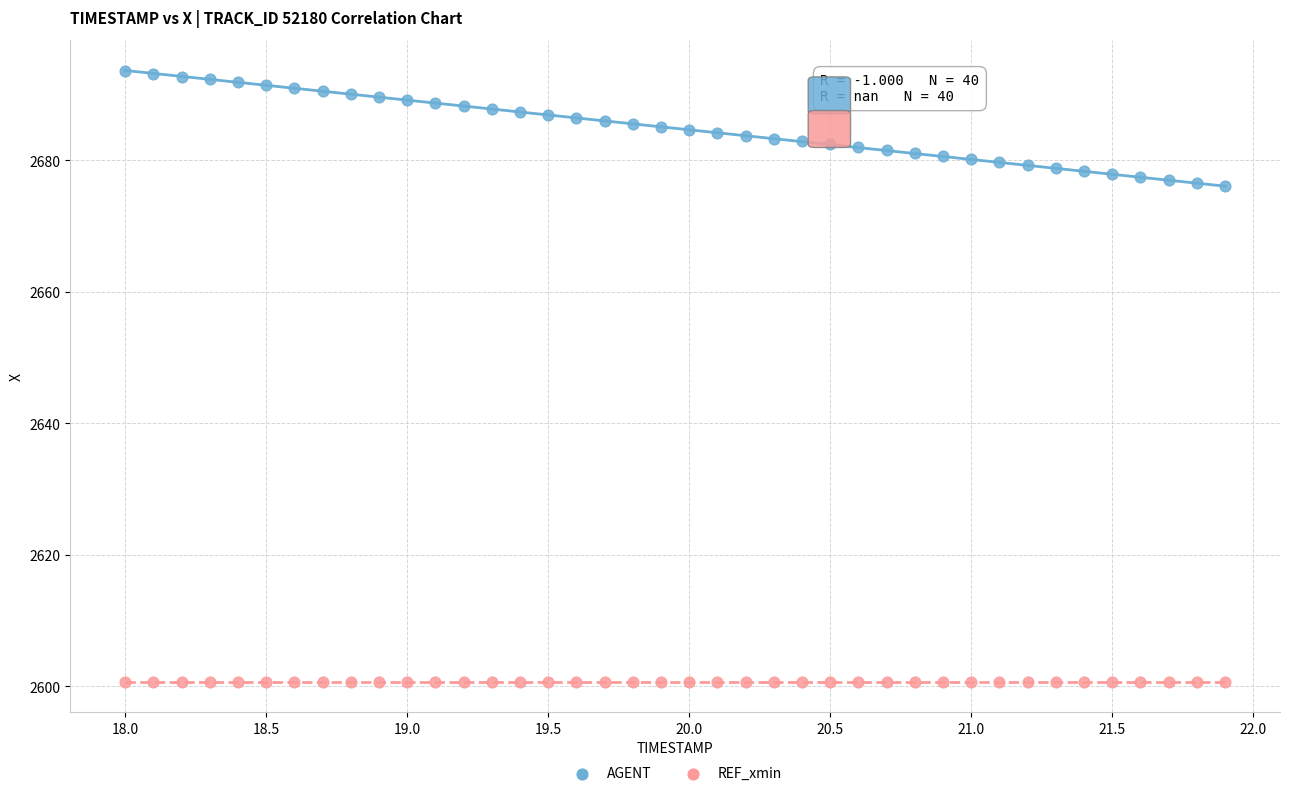

Which series reaches the minimum Y coordinate?

REF_xmin